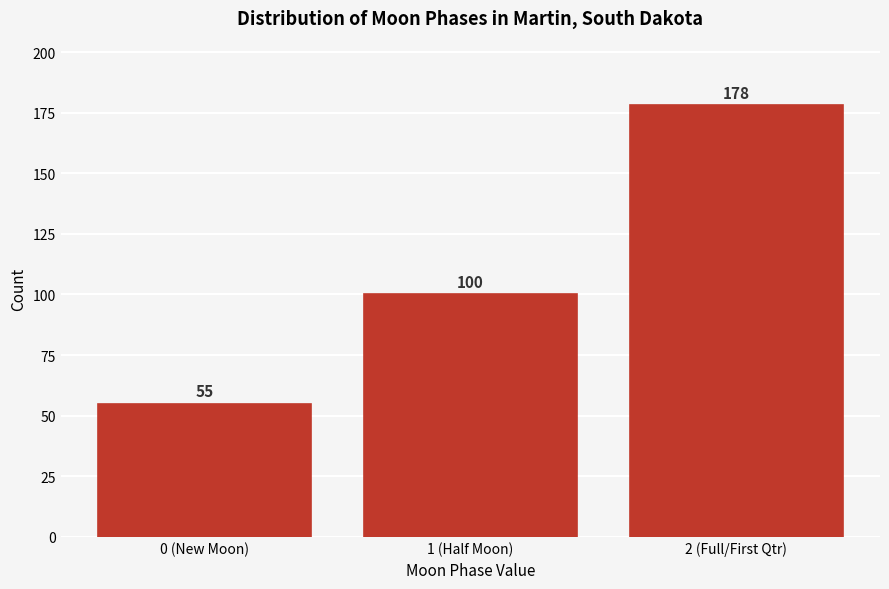

Reading right to left, extract all data points from this chart.

2 (Full/First Qtr)=178	1 (Half Moon)=100	0 (New Moon)=55